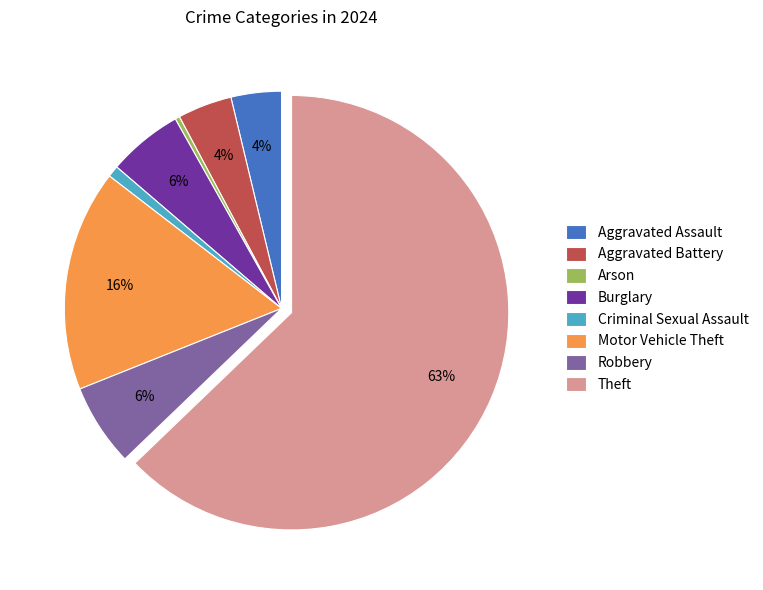

How many slices are in this pie chart?

8